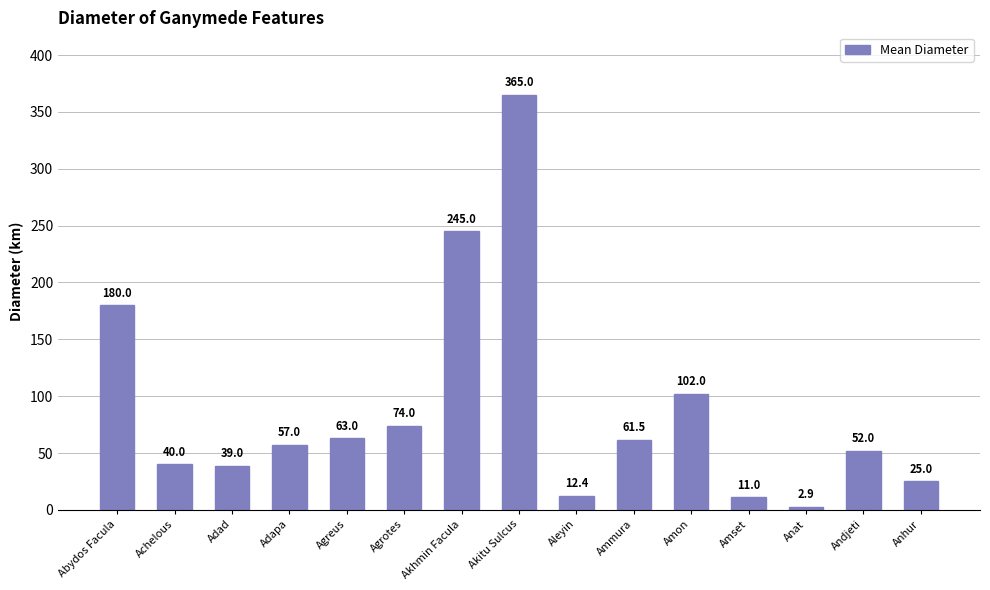

How many bars are there in total?

15